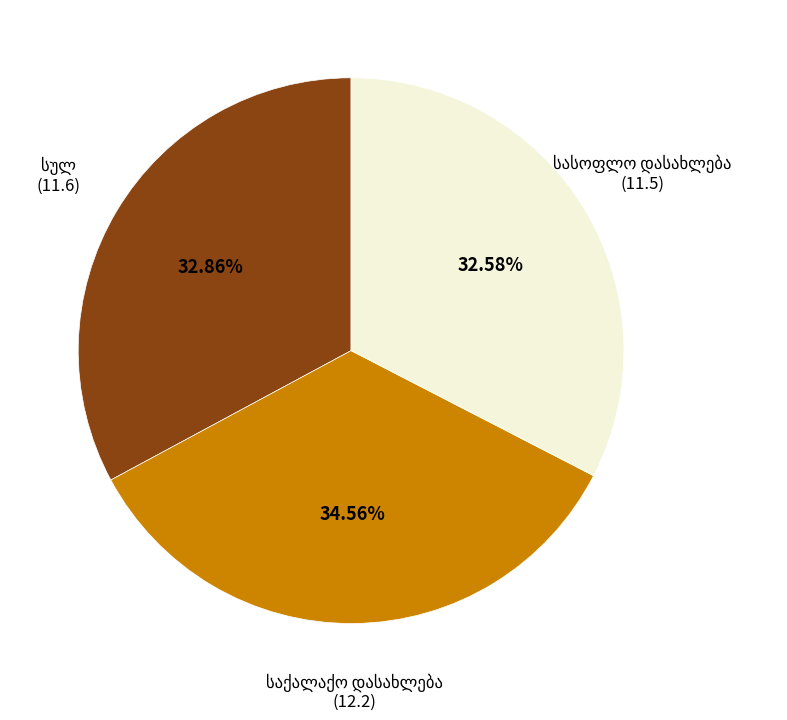

To the nearest percent, what is the average slice percentage?

33%